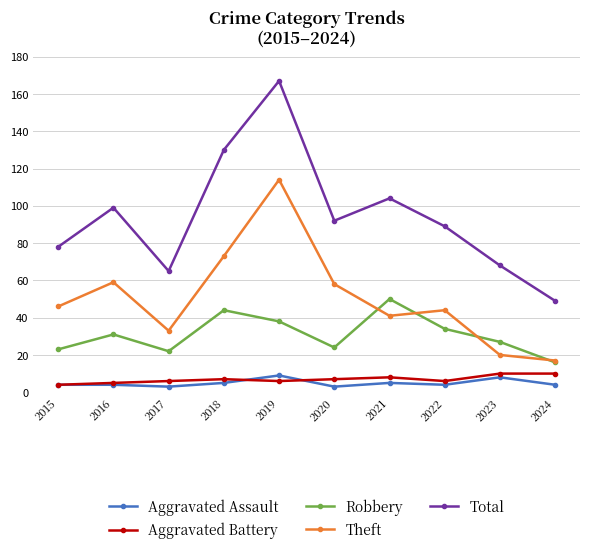

Which series changed the most between 2020 and 2021?

Robbery